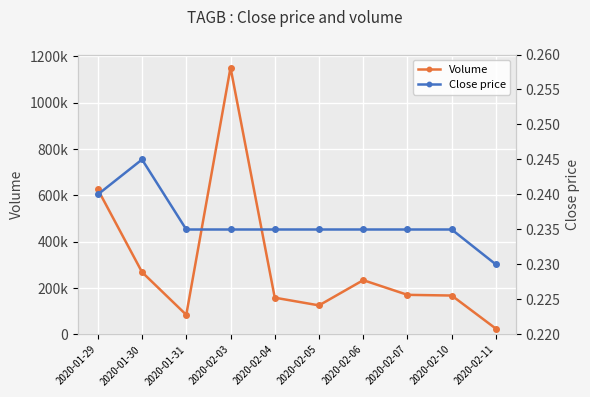

How many data points does each series have?

10